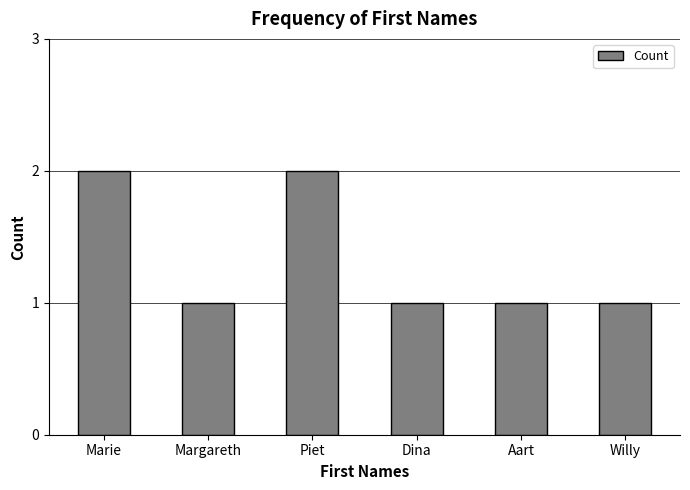

What is the value of the 3rd bar from the left?

2